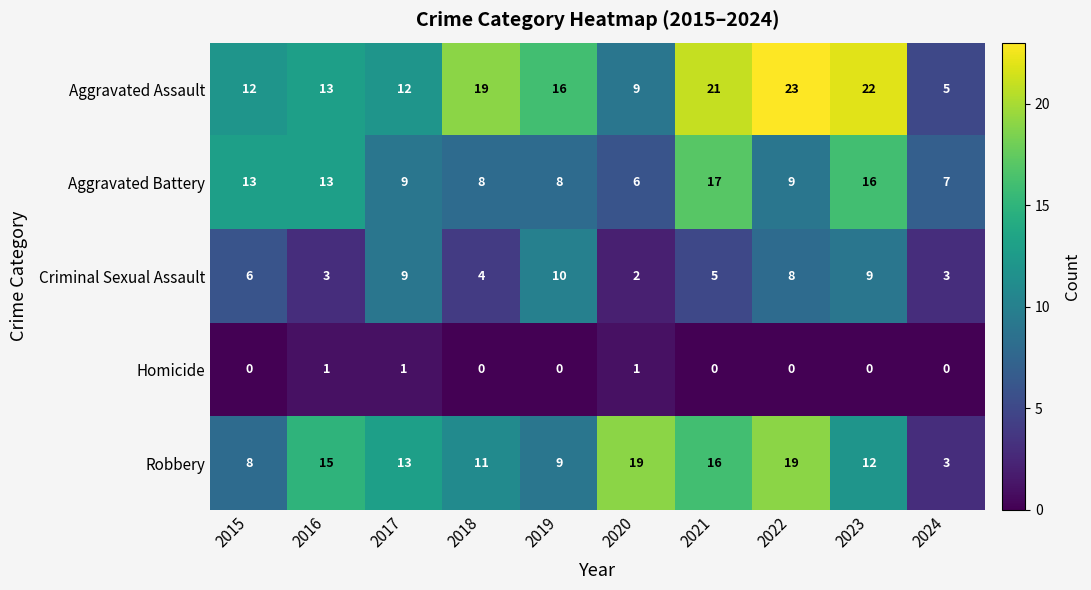

What is the total value across all series at 2015?

39